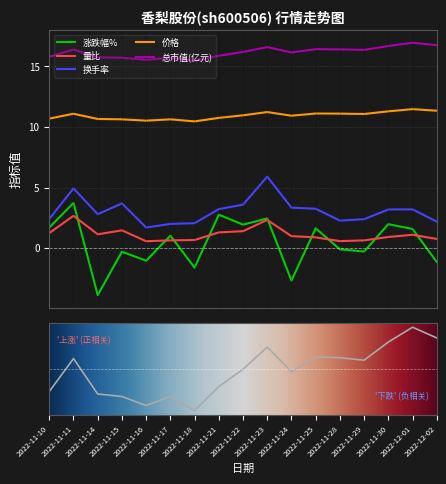

What is the maximum value for 量比?

2.7